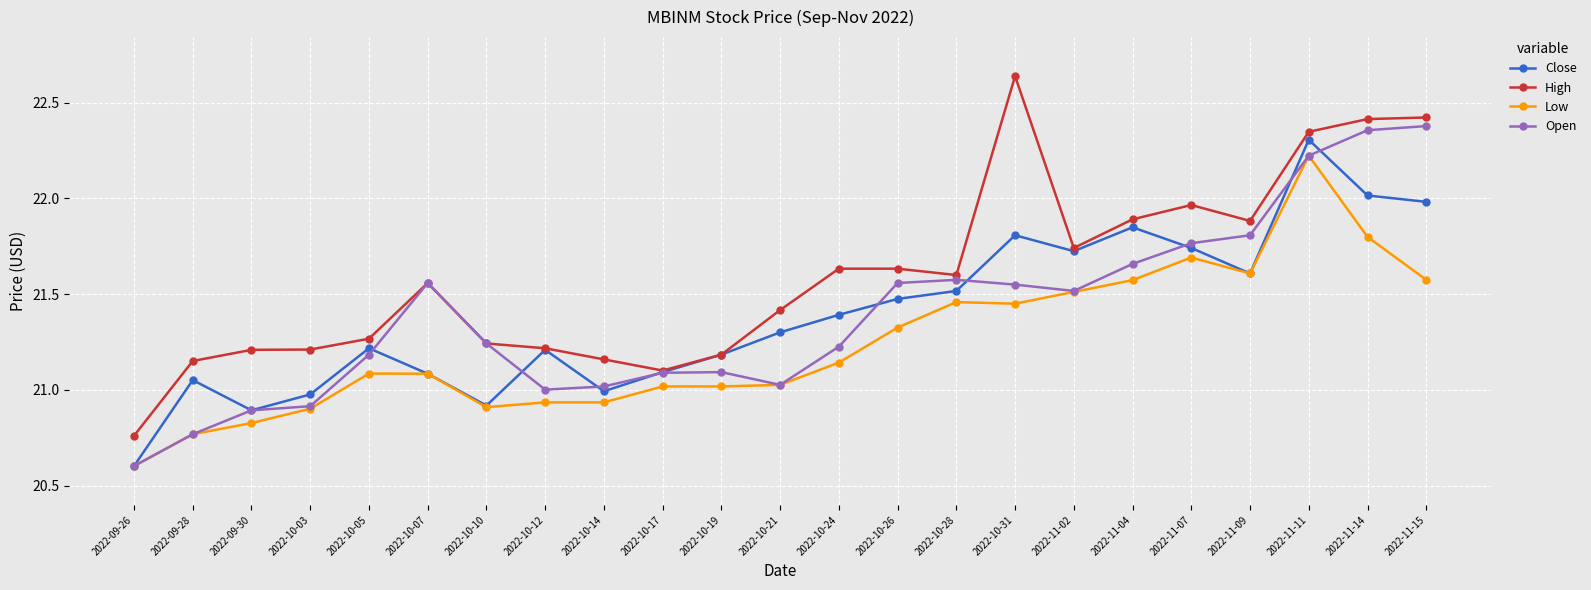

At how many categories does at least one series exceed 22?

4